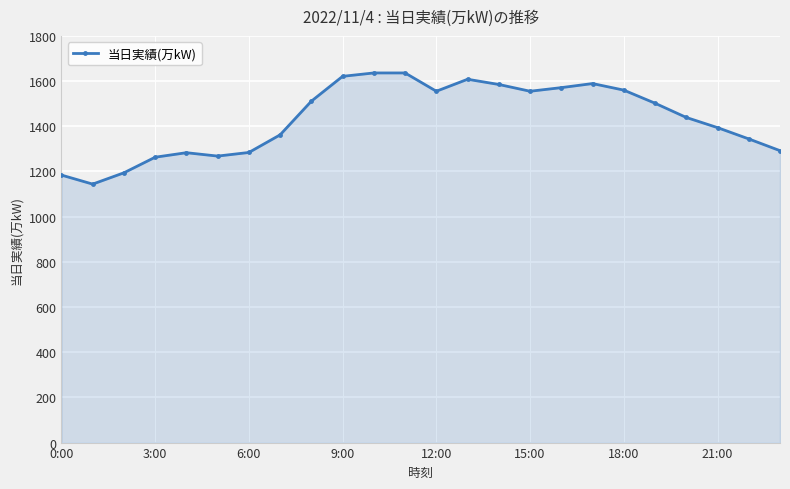

What is the value of the 21st point from the left?

1439